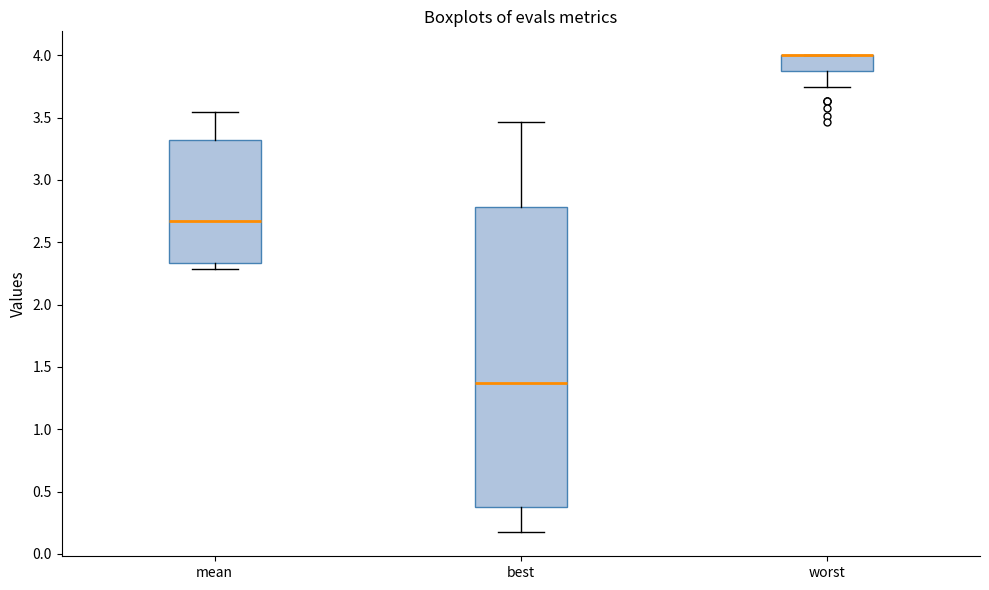

Reading left to right, transcribe this box plot: for each box, give where its median line is, the range the box spans, and where its two whiskers end, as read against the y-axis. The values are not printed on the chart, so give them approximately, as read against the axis.

mean: median 2.65, box 2.35 to 3.30, whiskers 2.30 to 3.55
best: median 1.35, box 0.35 to 2.80, whiskers 0.15 to 3.45
worst: median 4.00 (drawn on the box's upper edge), box 3.90 to 4.00, whiskers 3.75 to 4.00